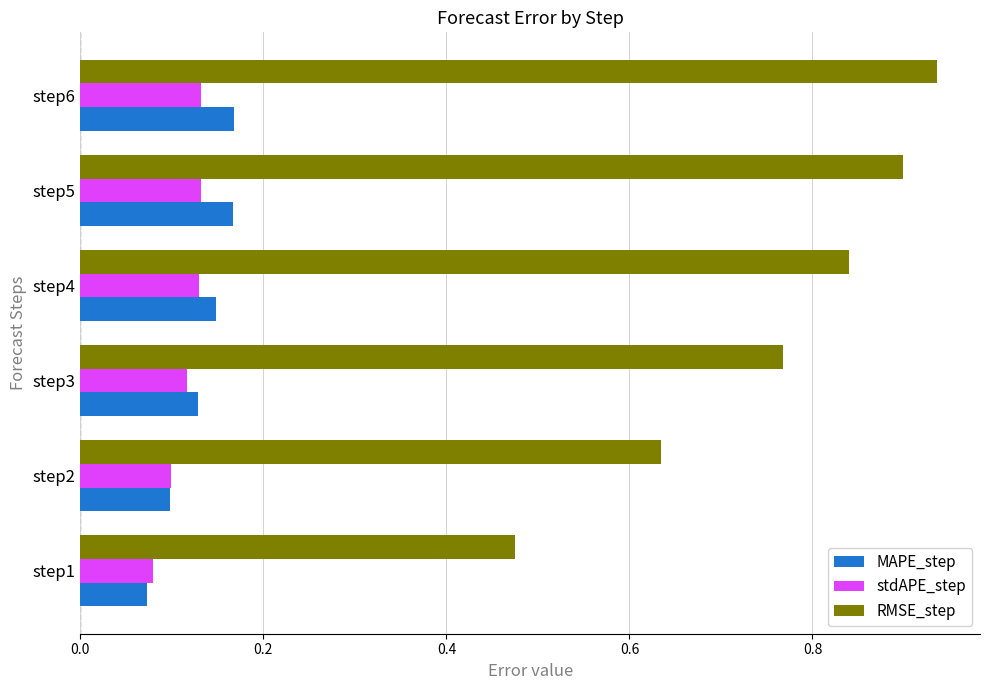

Which series has the largest total across all categories?

RMSE_step